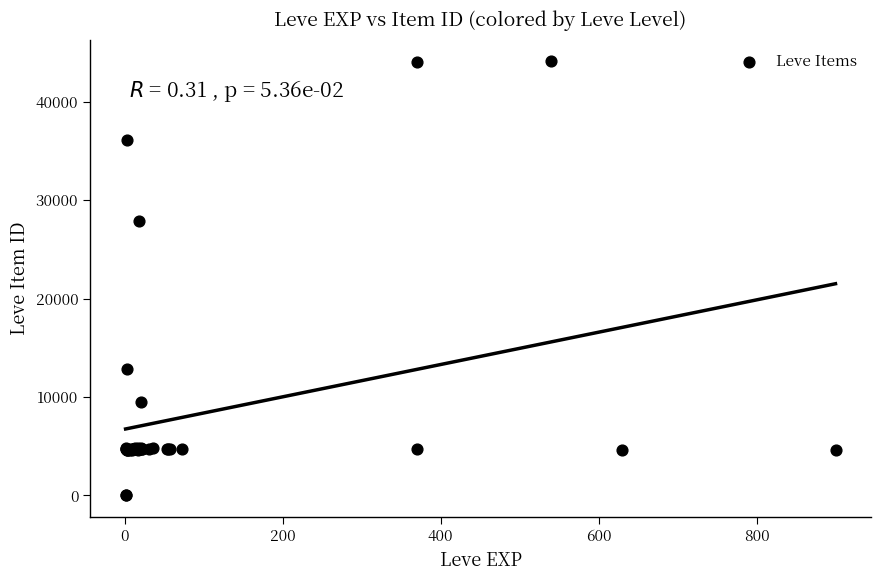

What Y value in the scatter plot is closest to 22048?

27884